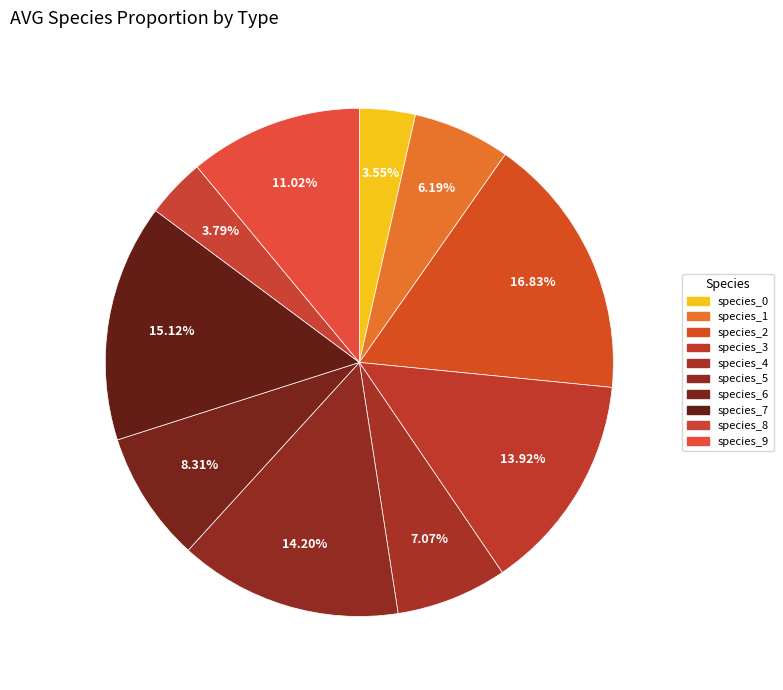

Combined, what portion of the pie is species_7 and species_5?

29.3%